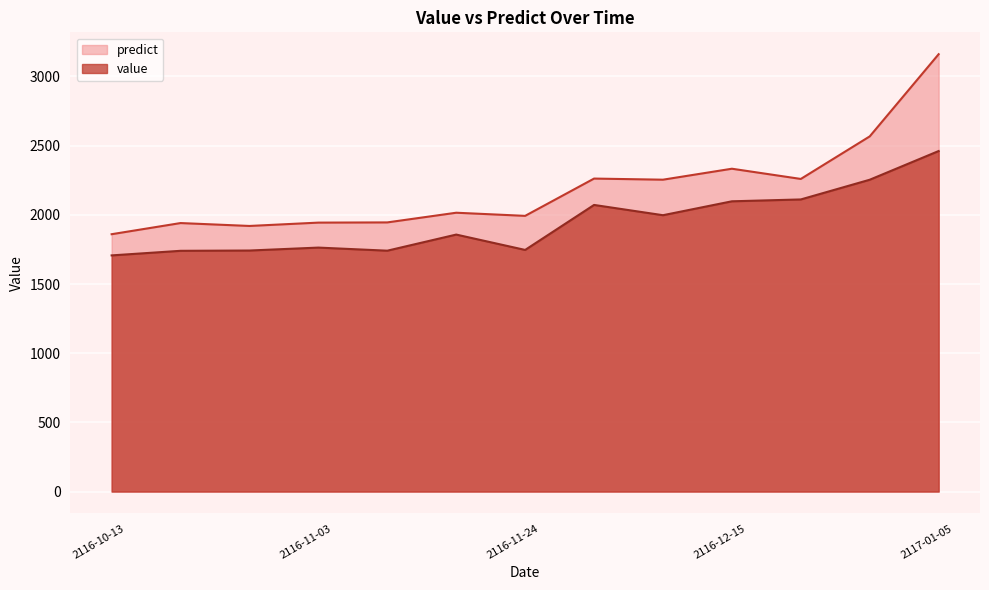

Which label corresponds to the smallest value in the chart?

2116-10-11 12:00:00